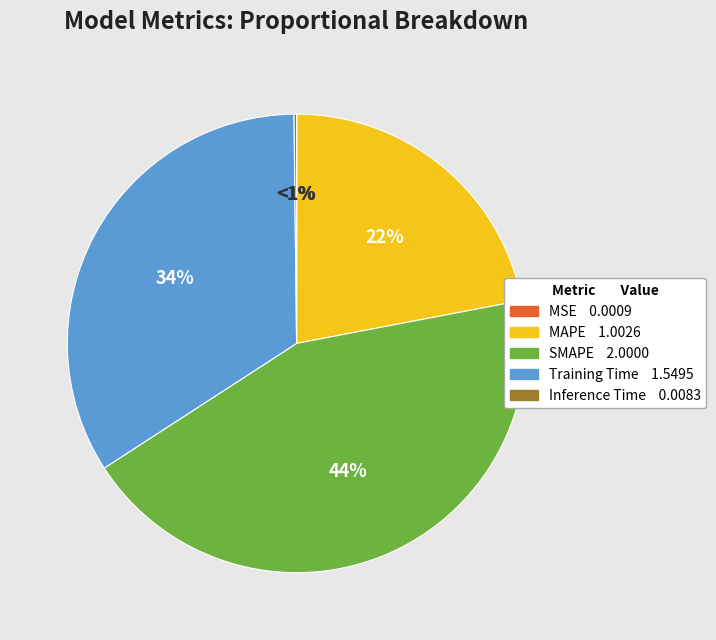

What percentage is NOT represented by SMAPE?

56.2%